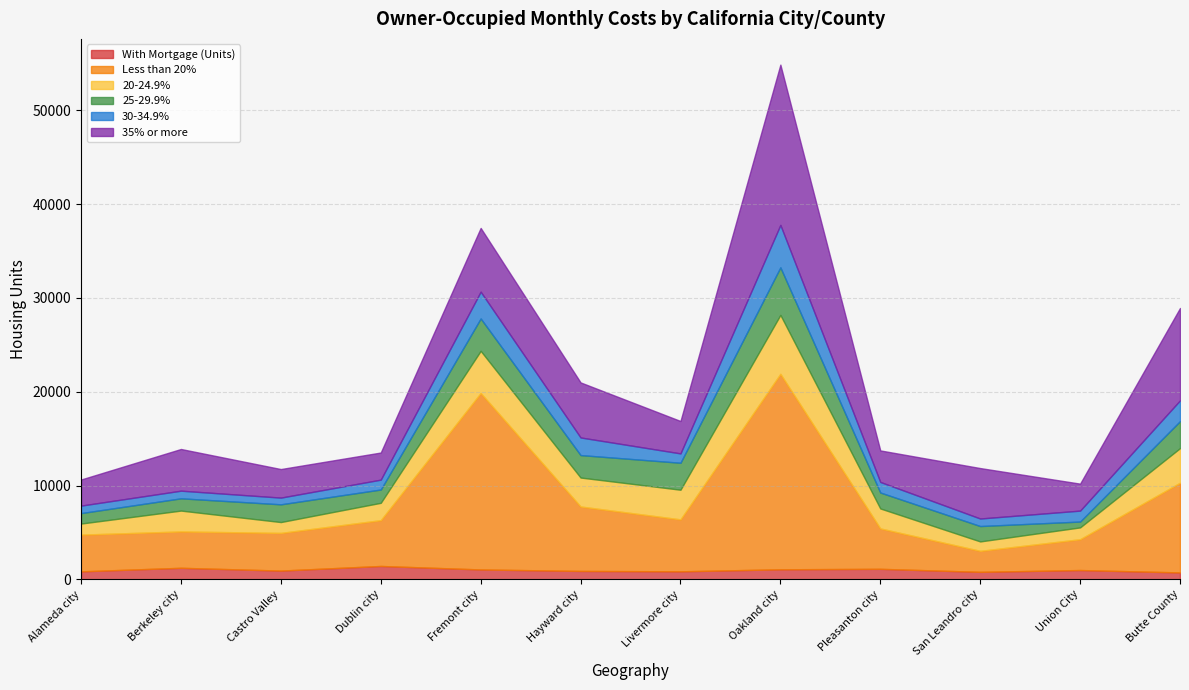

True or false: 35% or more and With Mortgage (Units) intersect in this chart.

False